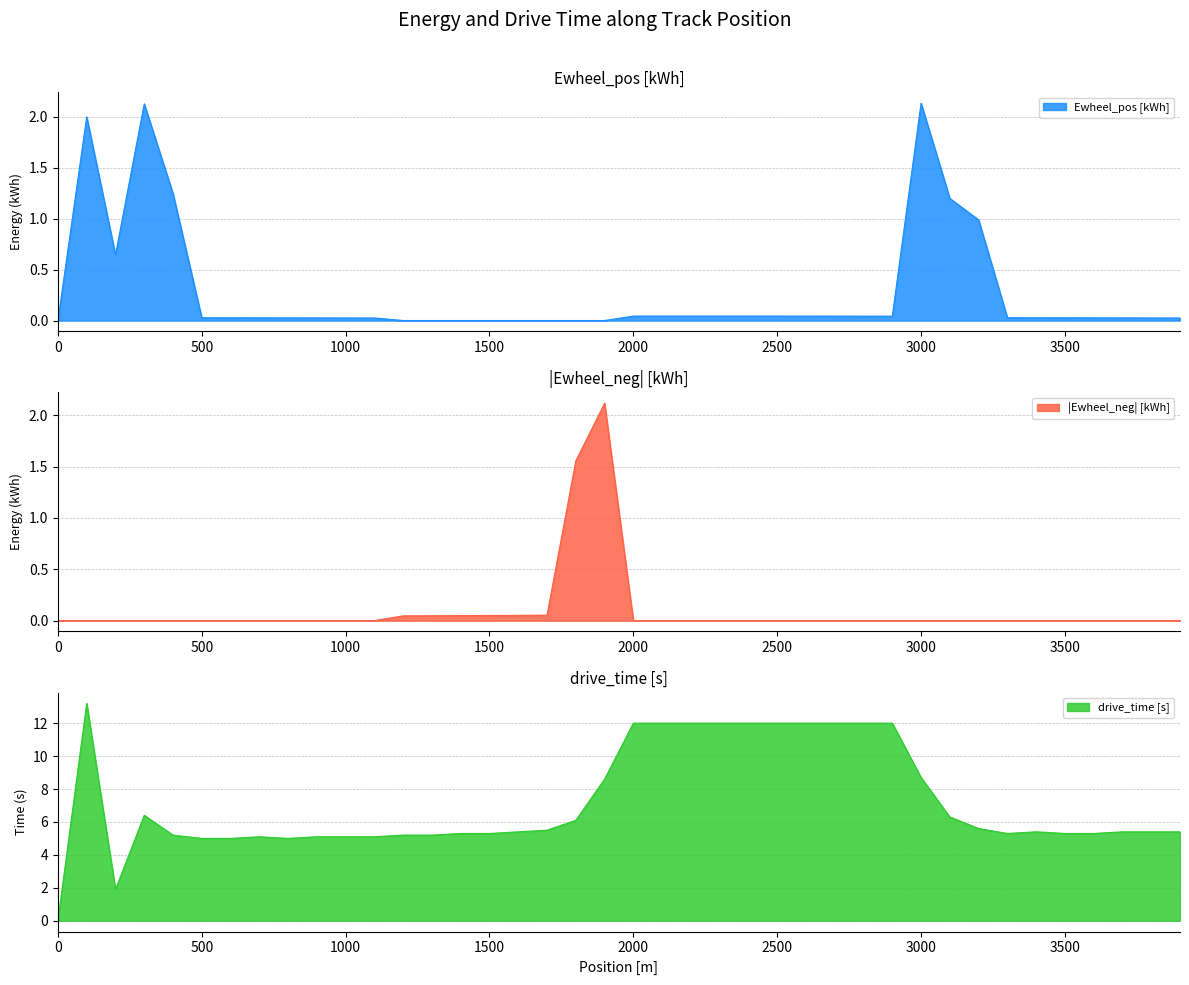

What is the difference between the Ewheel_neg [kWh] values at 1100 and 1600?

0.1